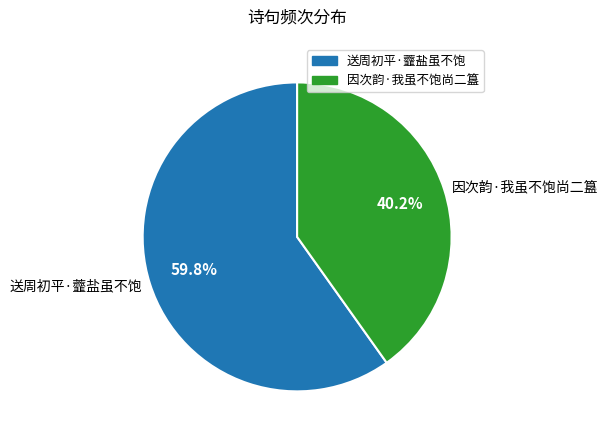

To the nearest percent, what is the average slice percentage?

50%